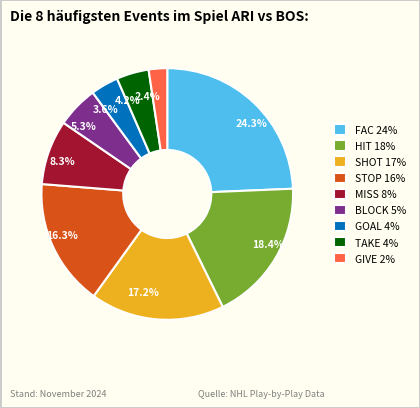

Does any single category account for the majority?

No